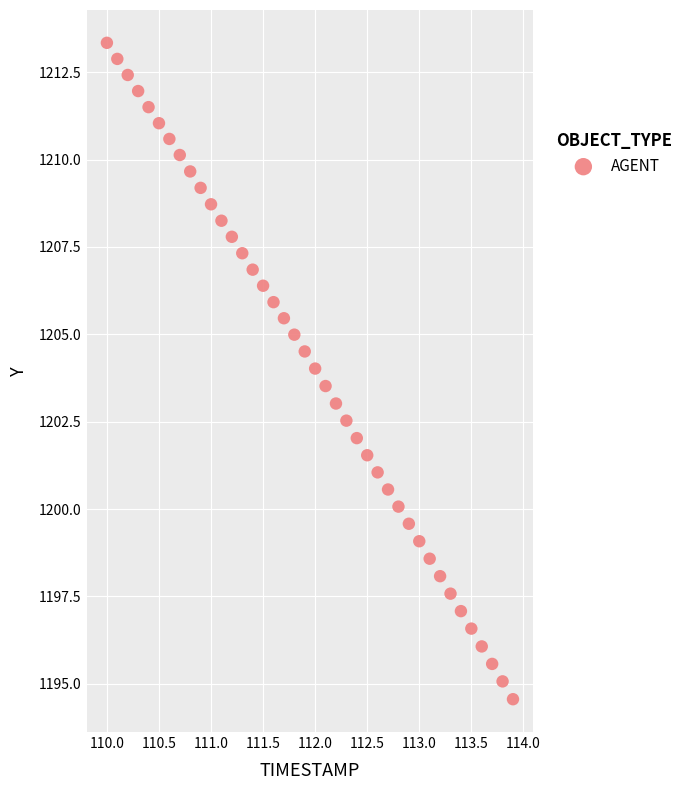

What is the range of X values (max minus min)?

3.9